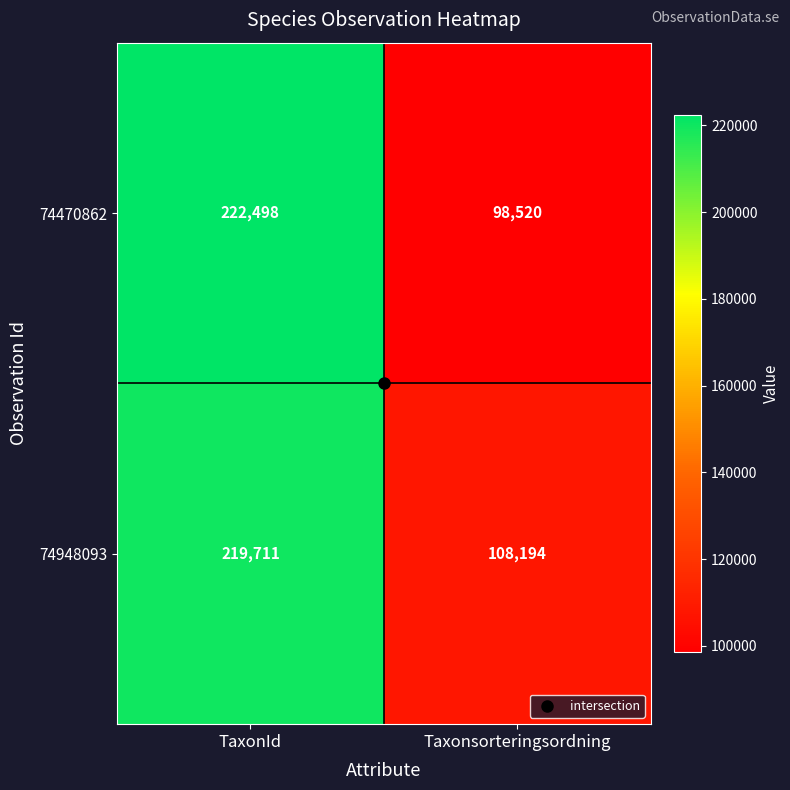

At which category does the chart reach its peak across all series?

TaxonId